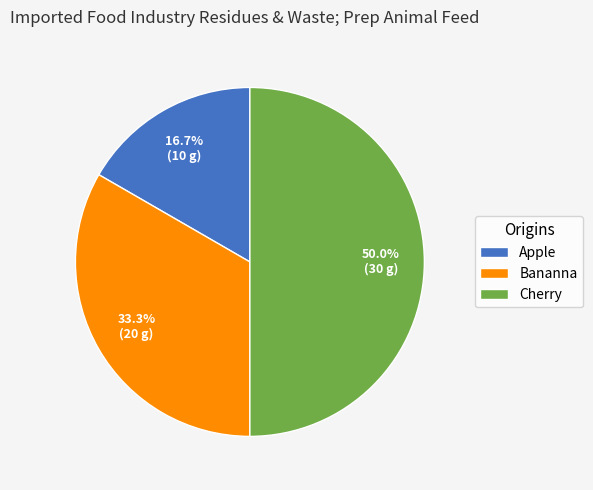

Count the number of slices in the pie.

3